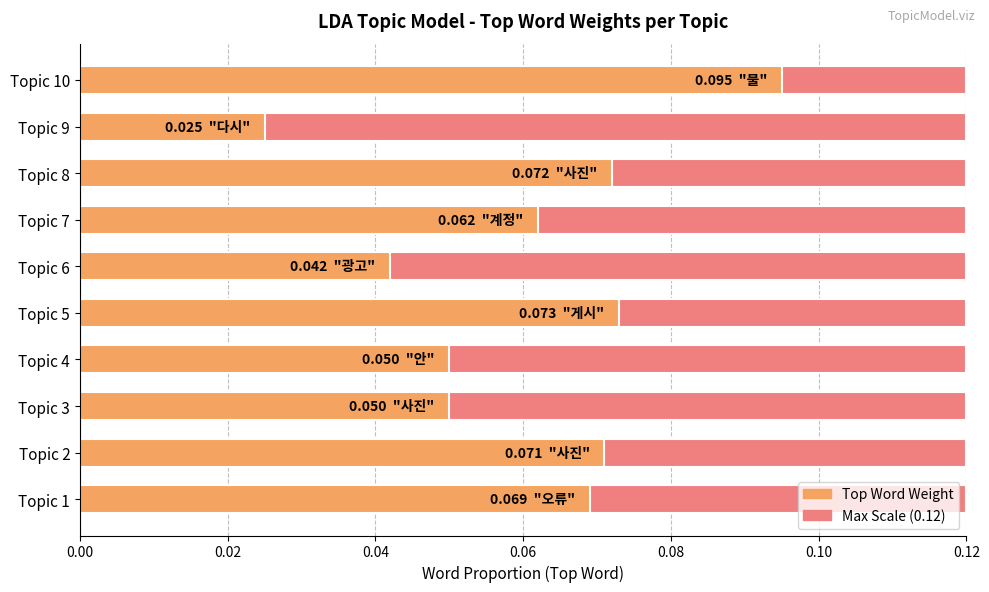

How many distinct data groups are displayed?

1